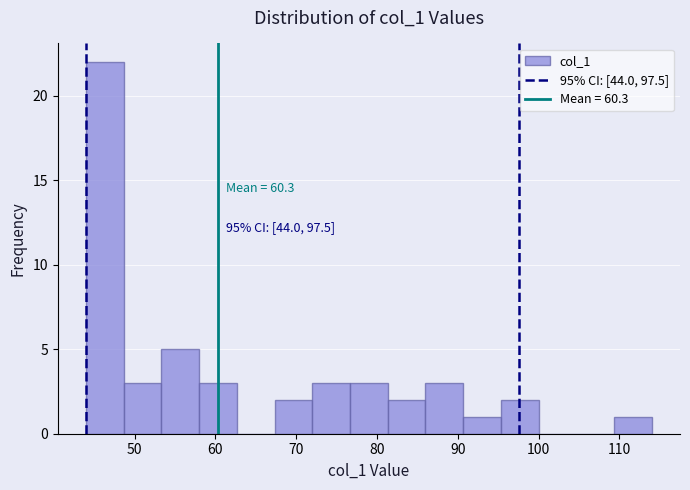

Which range on the x-axis has the tallest bar?

44 to 49